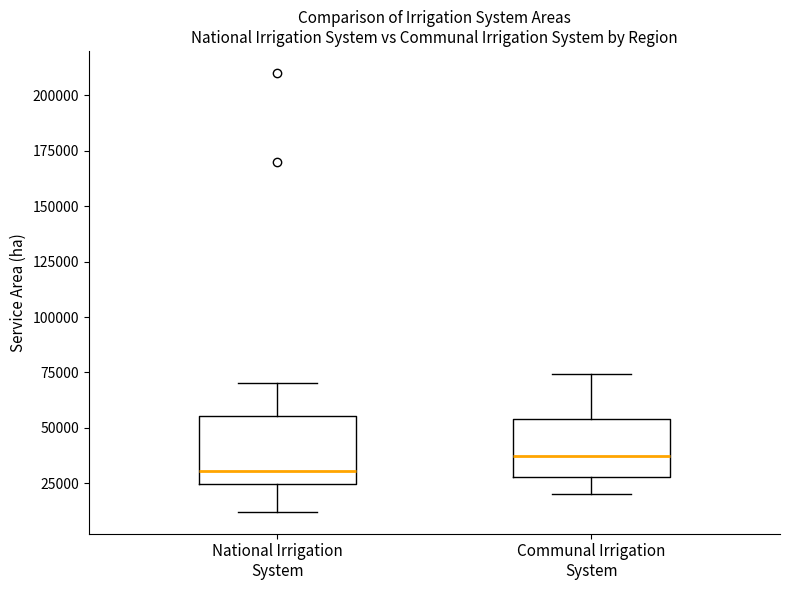

Reading left to right, read every box against the y-axis: the position of its median line, the range the box covers, and the ends of its whiskers. The values are not printed on the chart, so give them approximately, as read against the axis.

National Irrigation System: median 30000, box 25000 to 55000, whiskers 10000 to 70000
Communal Irrigation System: median 35000, box 30000 to 55000, whiskers 20000 to 75000